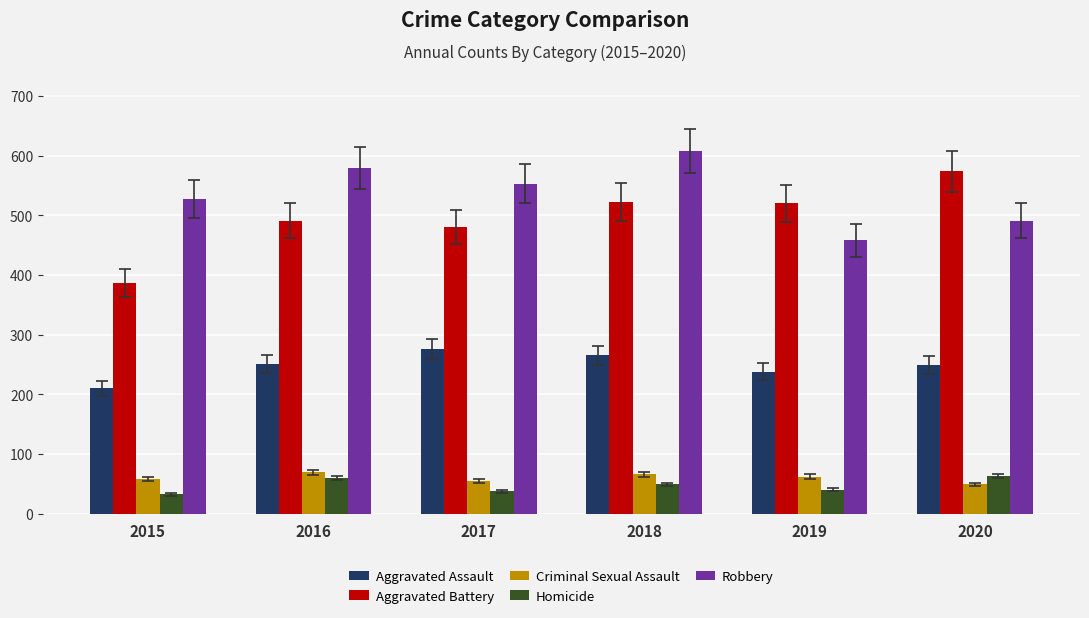

The value of Criminal Sexual Assault at 2017 is 55. True or false?

True